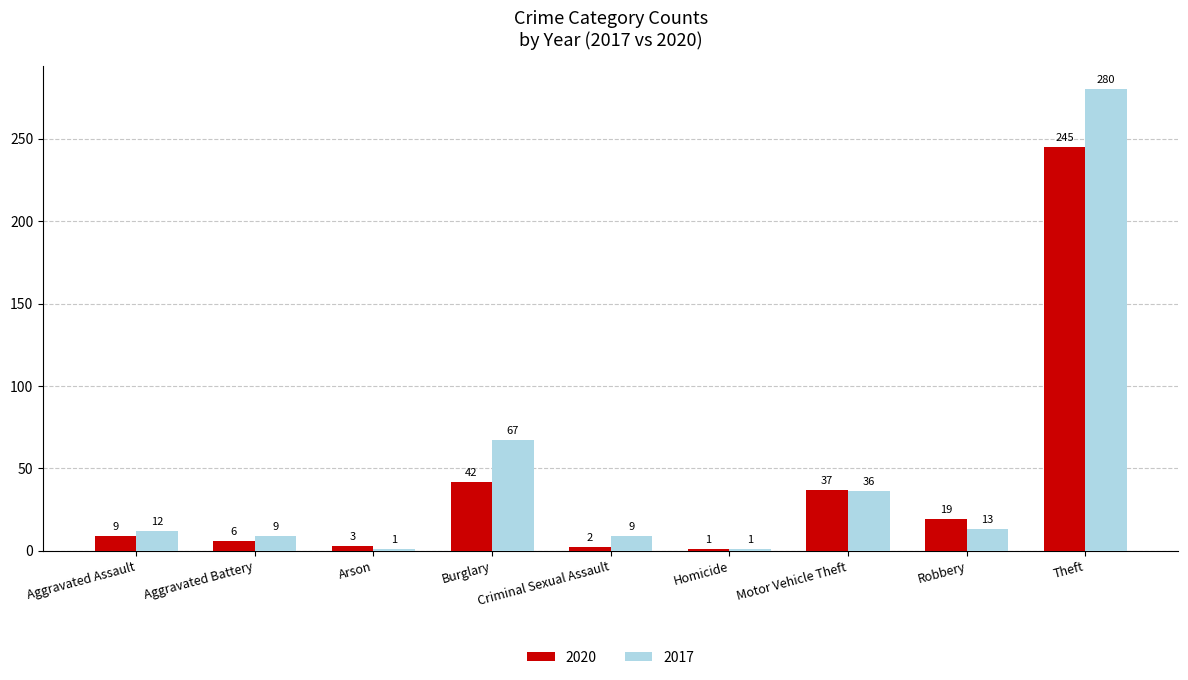

Count the number of data series in this chart.

2